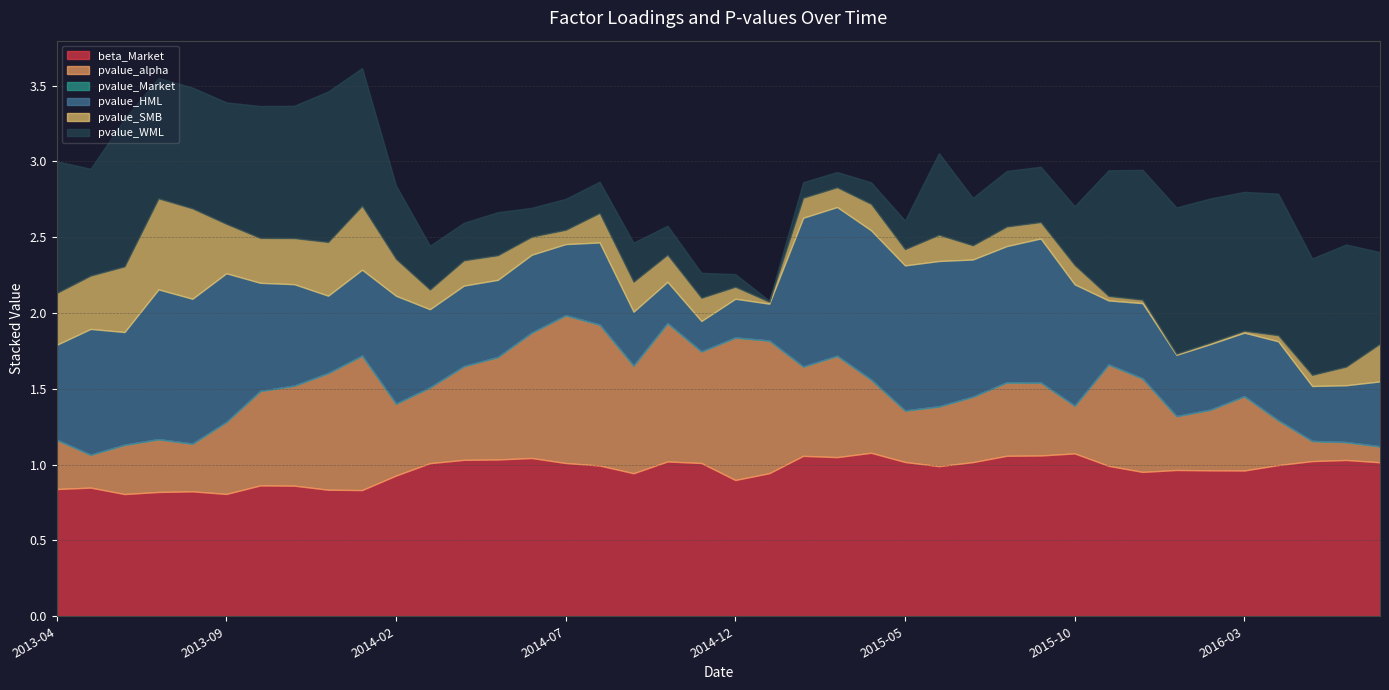

At which label is pvalue_HML closest to 0?

2014-11